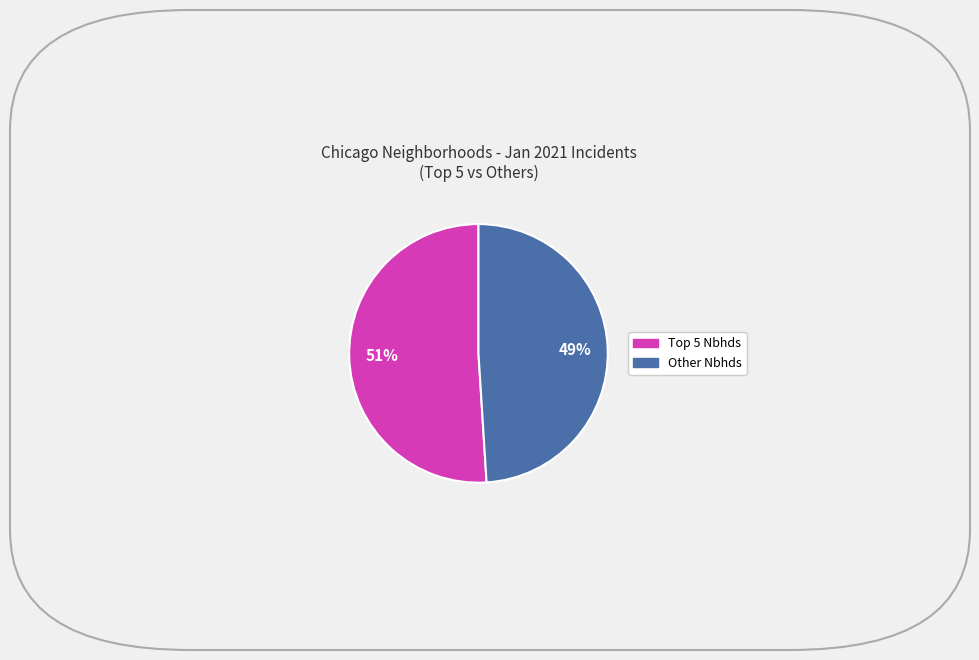

How many slices are in this pie chart?

2